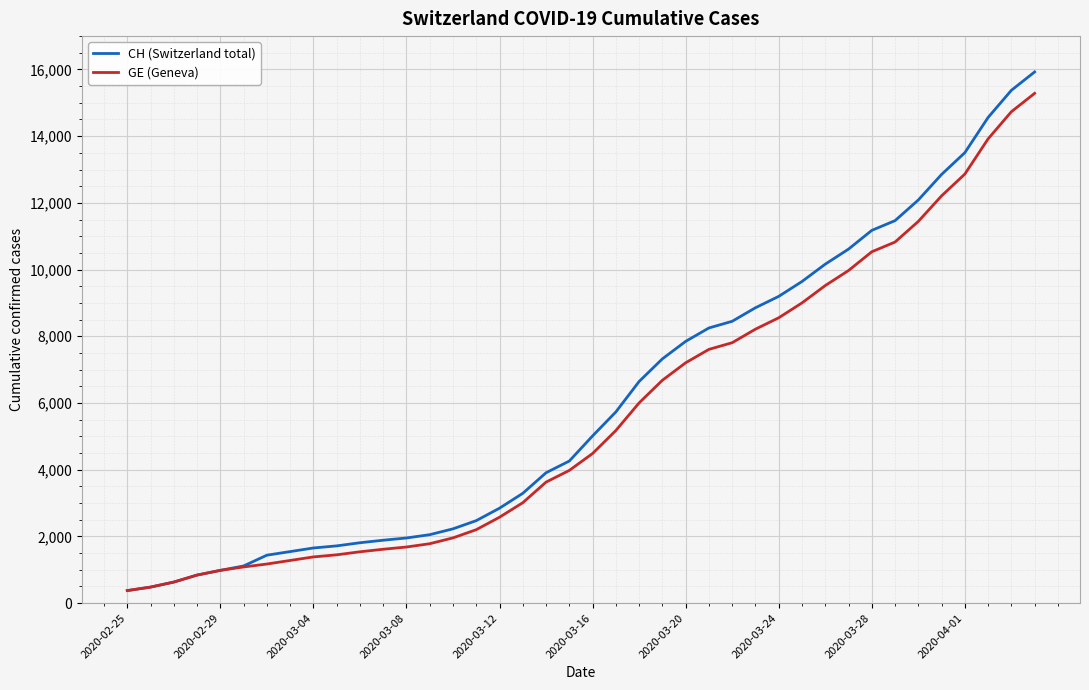

Which series has the widest spread of values?

CH (Switzerland total)